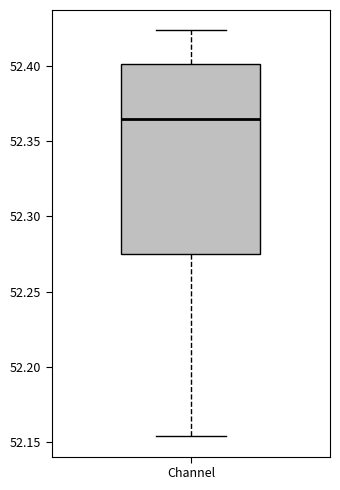

Transcribe this box plot: give where the median line is, the range the box spans, and where the two whiskers end, as read against the y-axis. The values are not printed on the chart, so give them approximately, as read against the axis.

median 52.365, box 52.275 to 52.400, whiskers 52.155 to 52.425